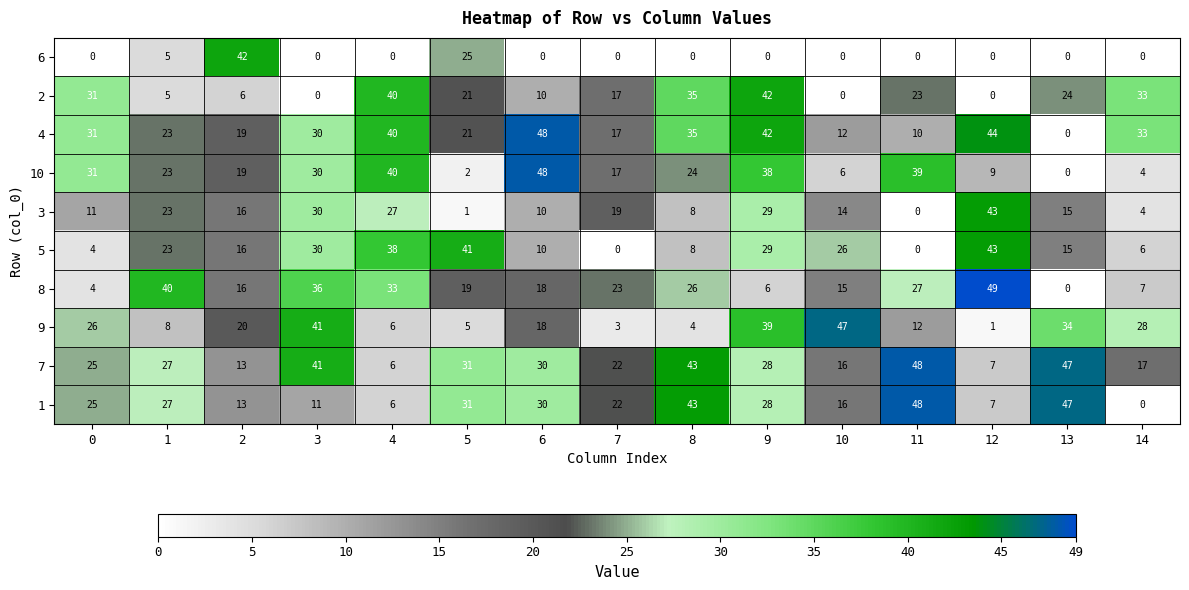

List the labels in order of 10 value, smallest first.

13, 5, 14, 10, 12, 7, 2, 1, 8, 3, 0, 9, 11, 4, 6